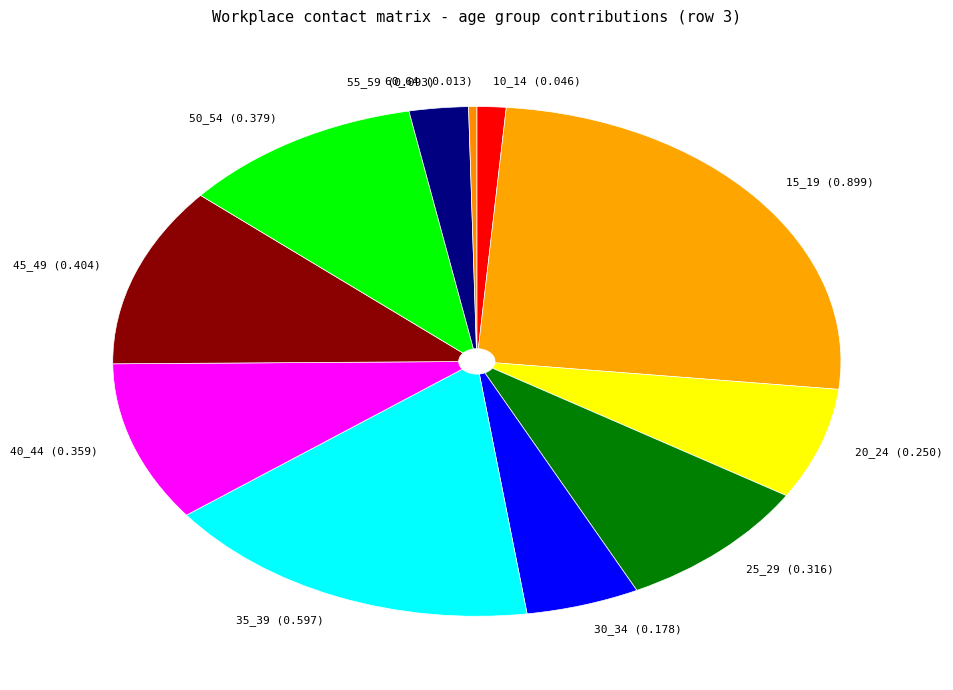

Is 45_49 the majority of the pie?

No